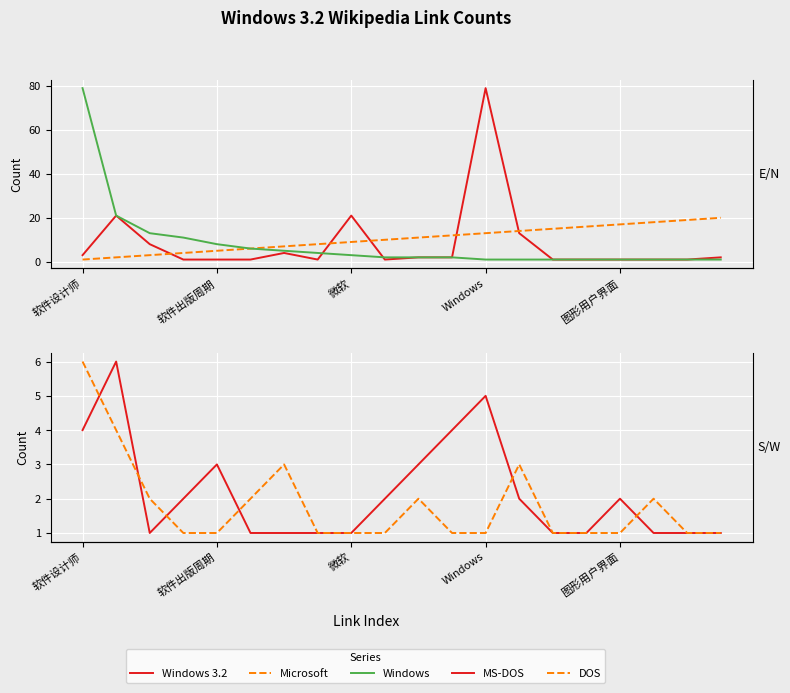

Does the chart display data point markers on the line(s)?

No